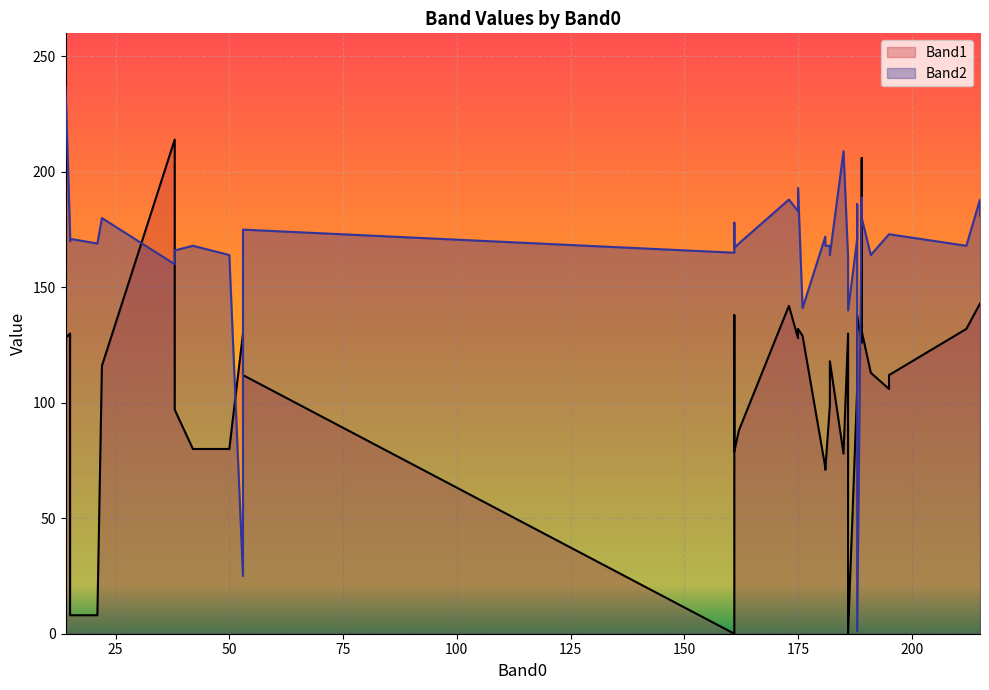

Is it true that Band2 equals 275 at 161?

False